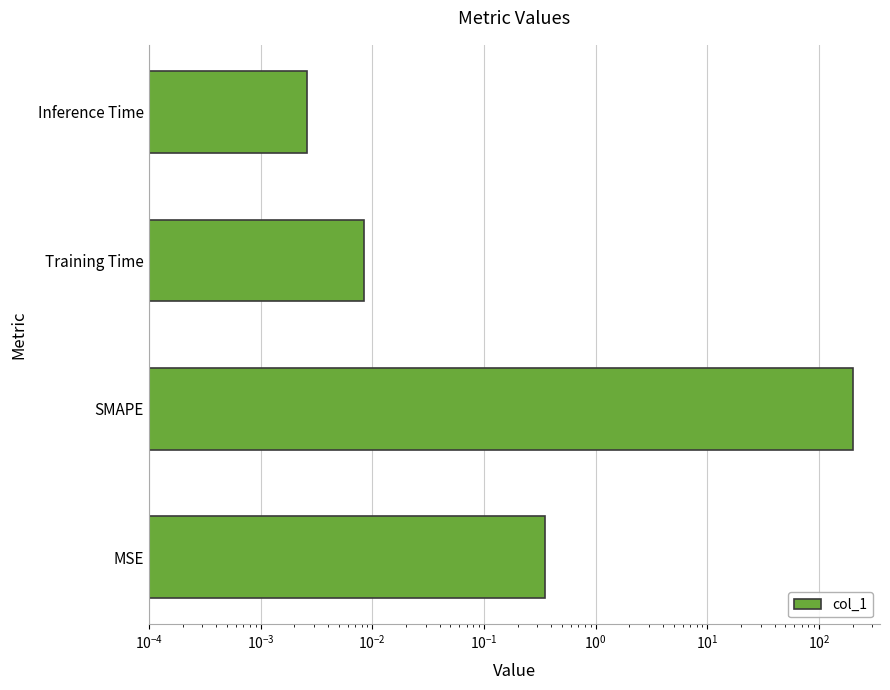

Reading left to right, list all the values displayed in this chart.

0.4	200.0	0.0	0.0